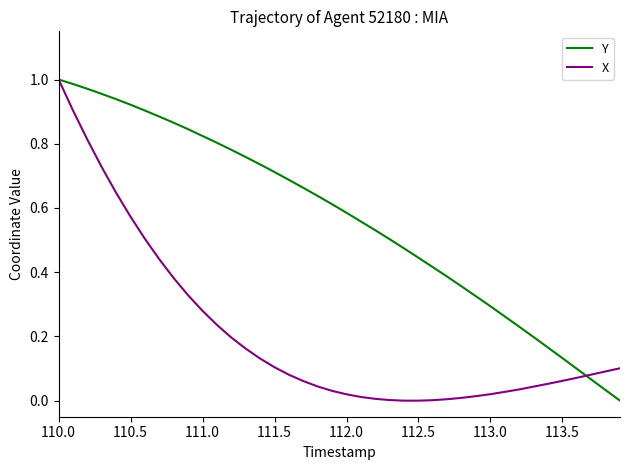

Which series has the largest total across all categories?

Y